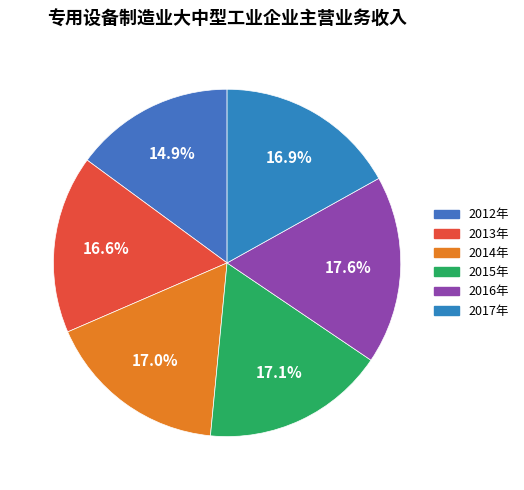

To the nearest percent, what is the difference between the largest and smallest slice percentages?

3%